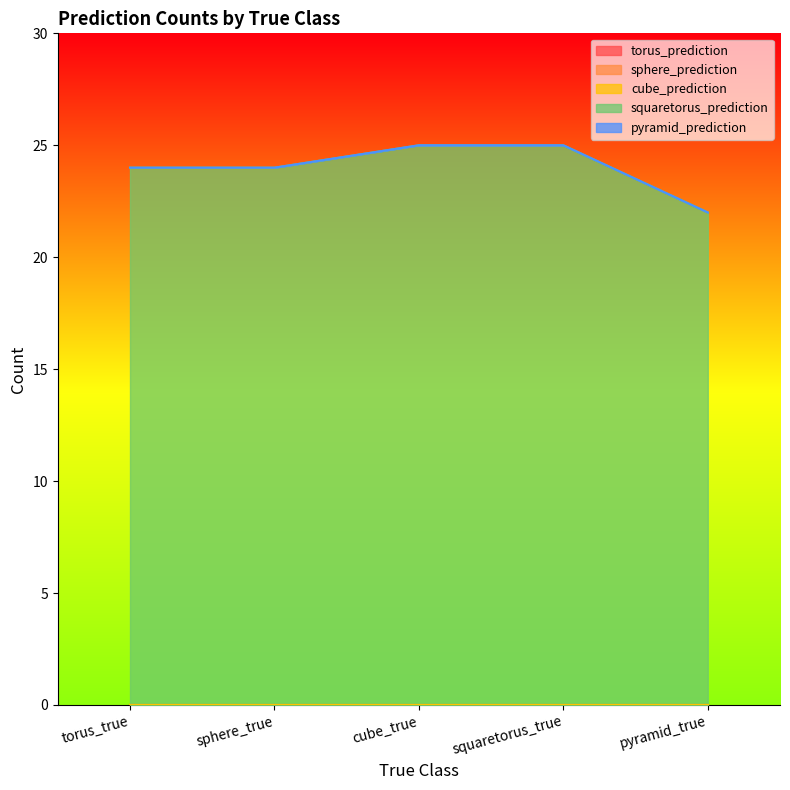

Rank the categories by torus_prediction value from lowest to highest.

torus_true, sphere_true, cube_true, squaretorus_true, pyramid_true